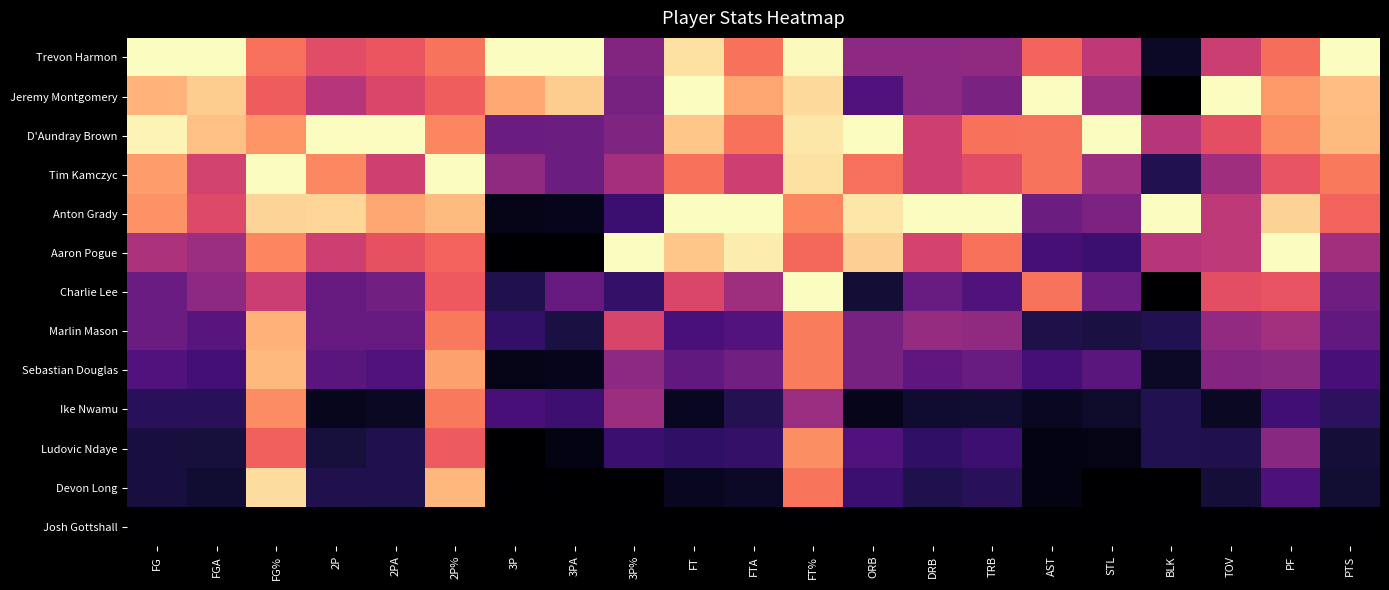

How many distinct data groups are displayed?

13